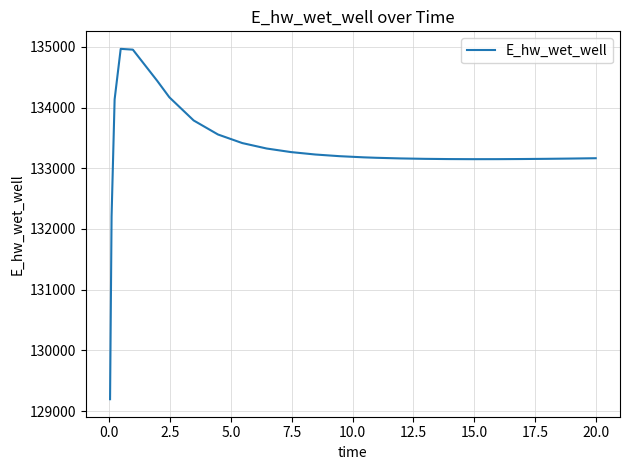

What is the maximum value shown in the chart?

134966.0